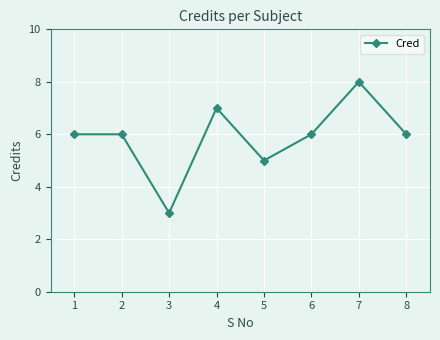

Reading left to right, list all the values displayed in this chart.

1=6	2=6	3=3	4=7	5=5	6=6	7=8	8=6